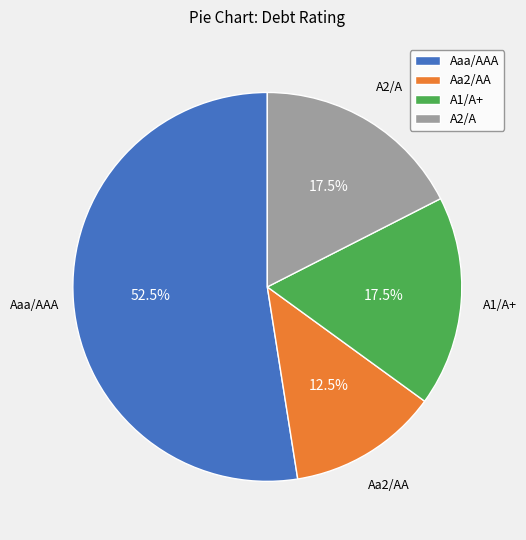

How many segments does this pie chart have?

4